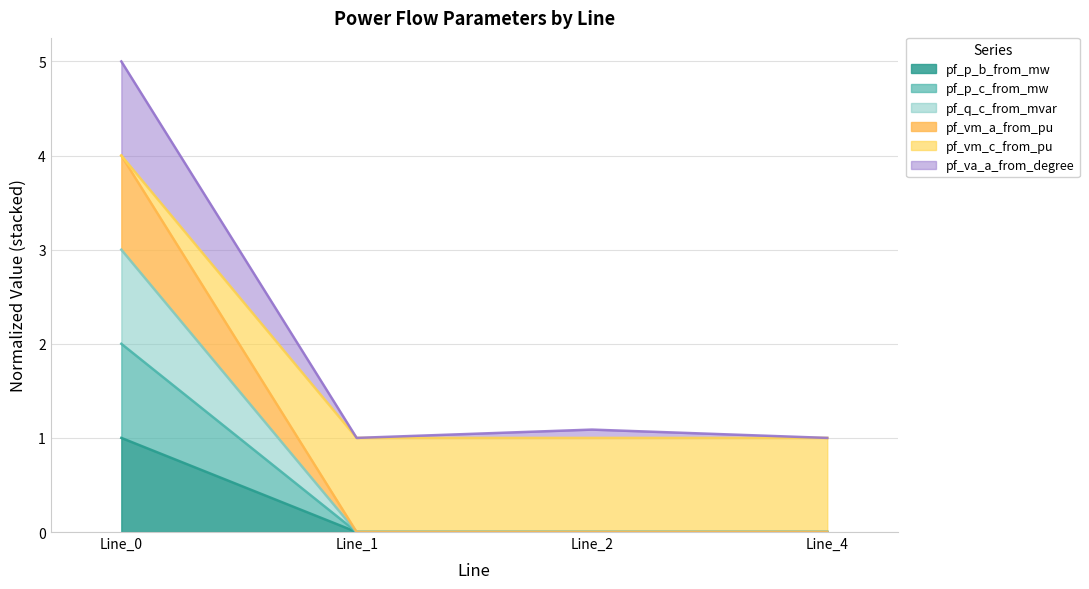

Between Line_4 and Line_2, which is larger?

Line_2